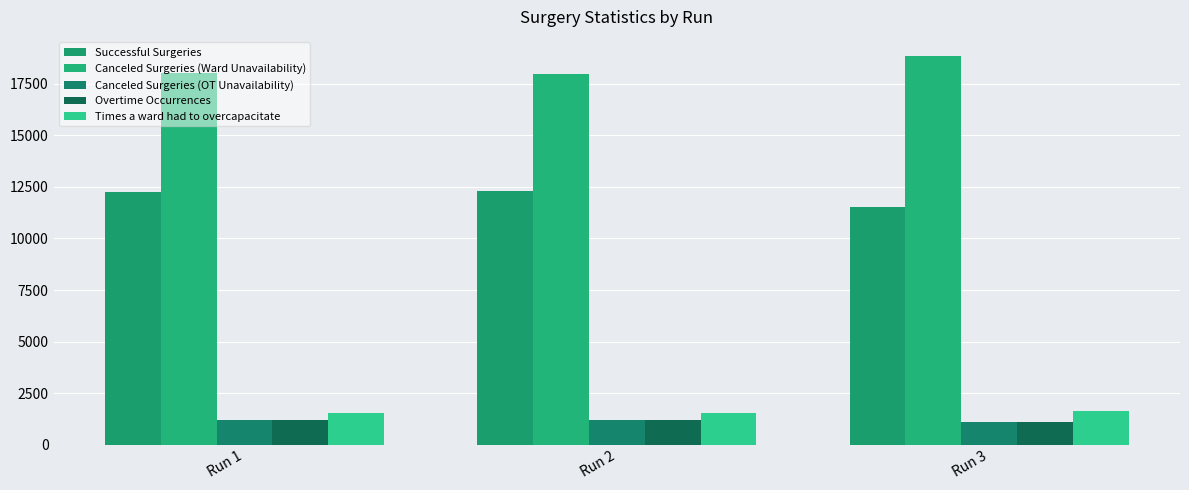

What value does the Times a ward had to overcapacitate series have at Run 2?

1523